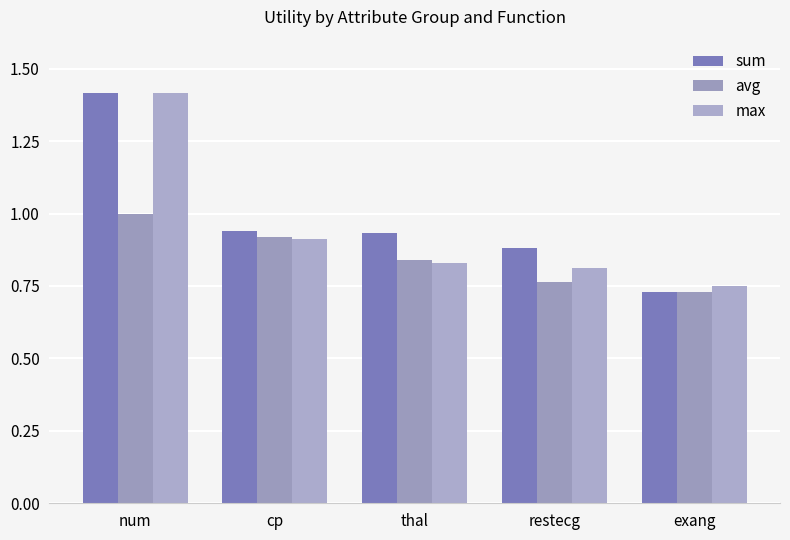

Reading left to right, what are all the values shown in this chart?

sum: 1.4	0.9	0.9	0.9	0.7
avg: 1.0	0.9	0.8	0.8	0.7
max: 1.4	0.9	0.8	0.8	0.7